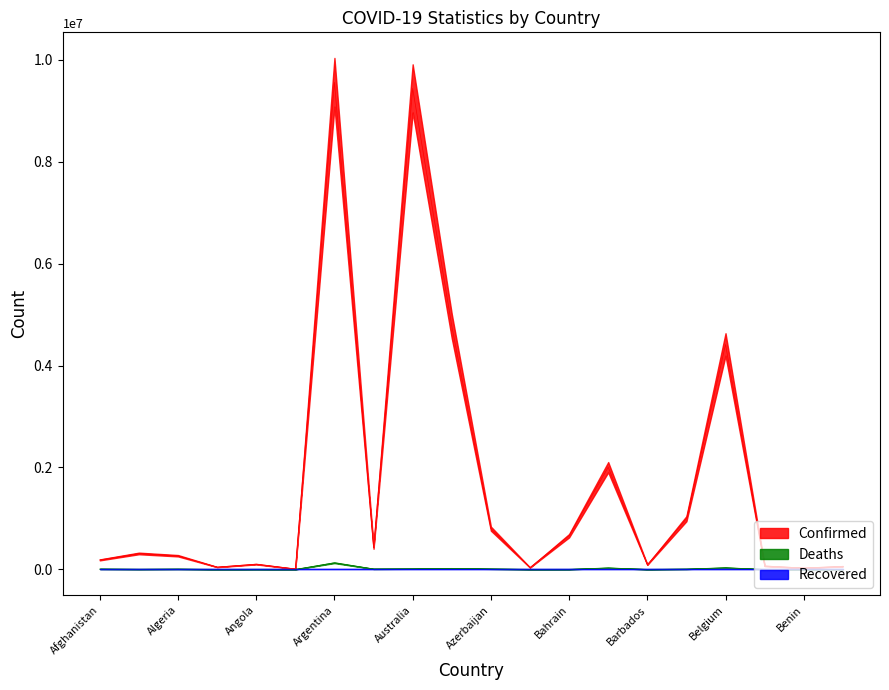

True or false: Confirmed and Deaths intersect in this chart.

False